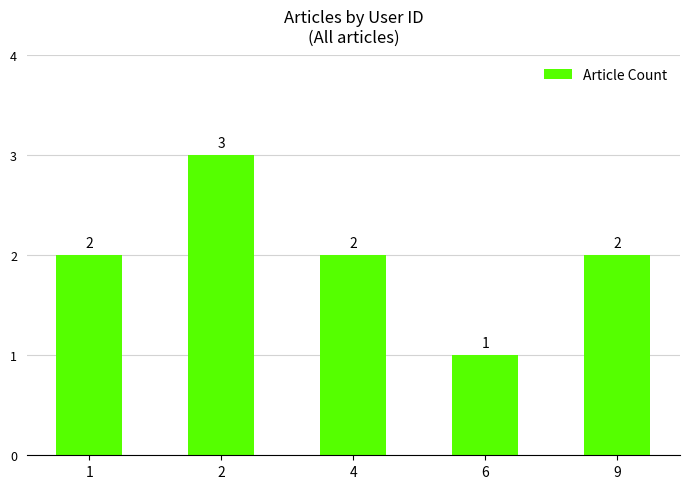

How many values are between 2 and 3?

4